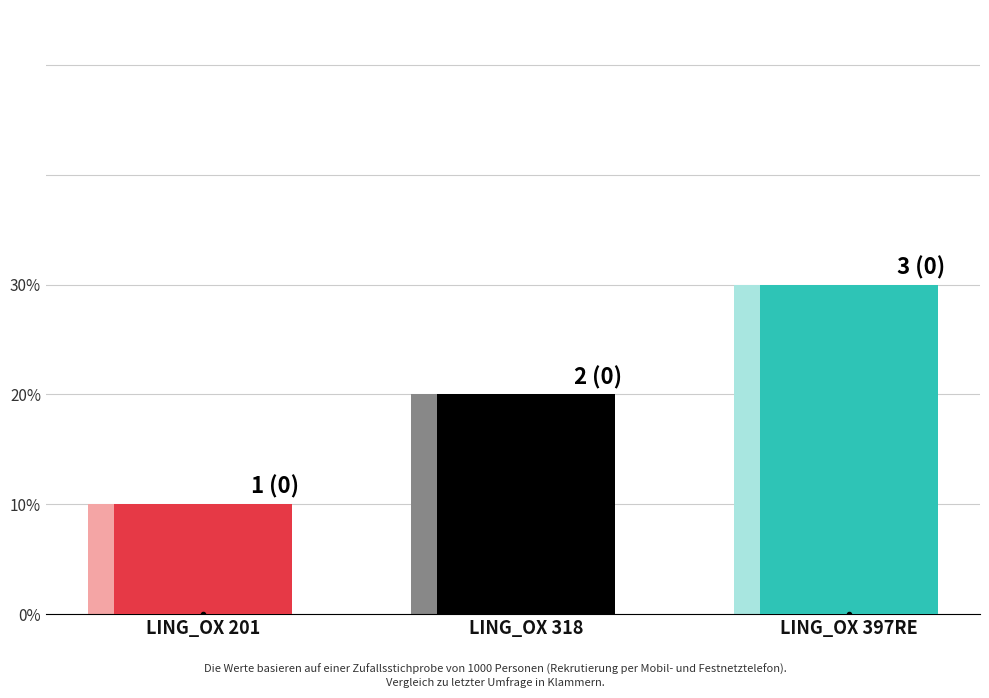

How many bars are there in total?

3